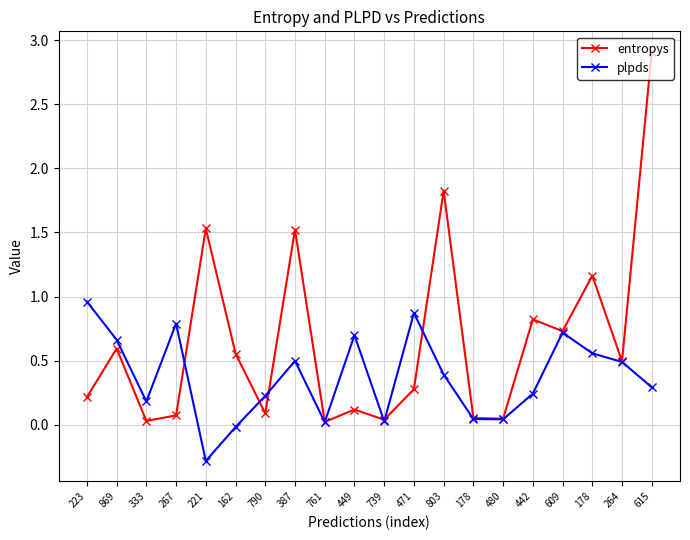

At how many categories does at least one series exceed 0?

20